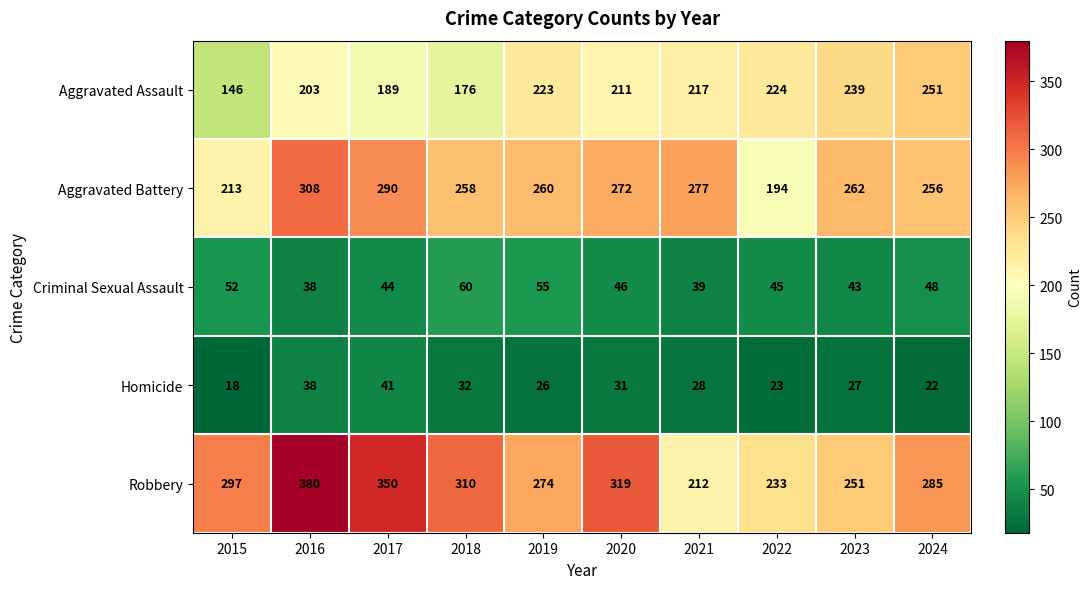

What is the lowest value of the Criminal Sexual Assault series?

38